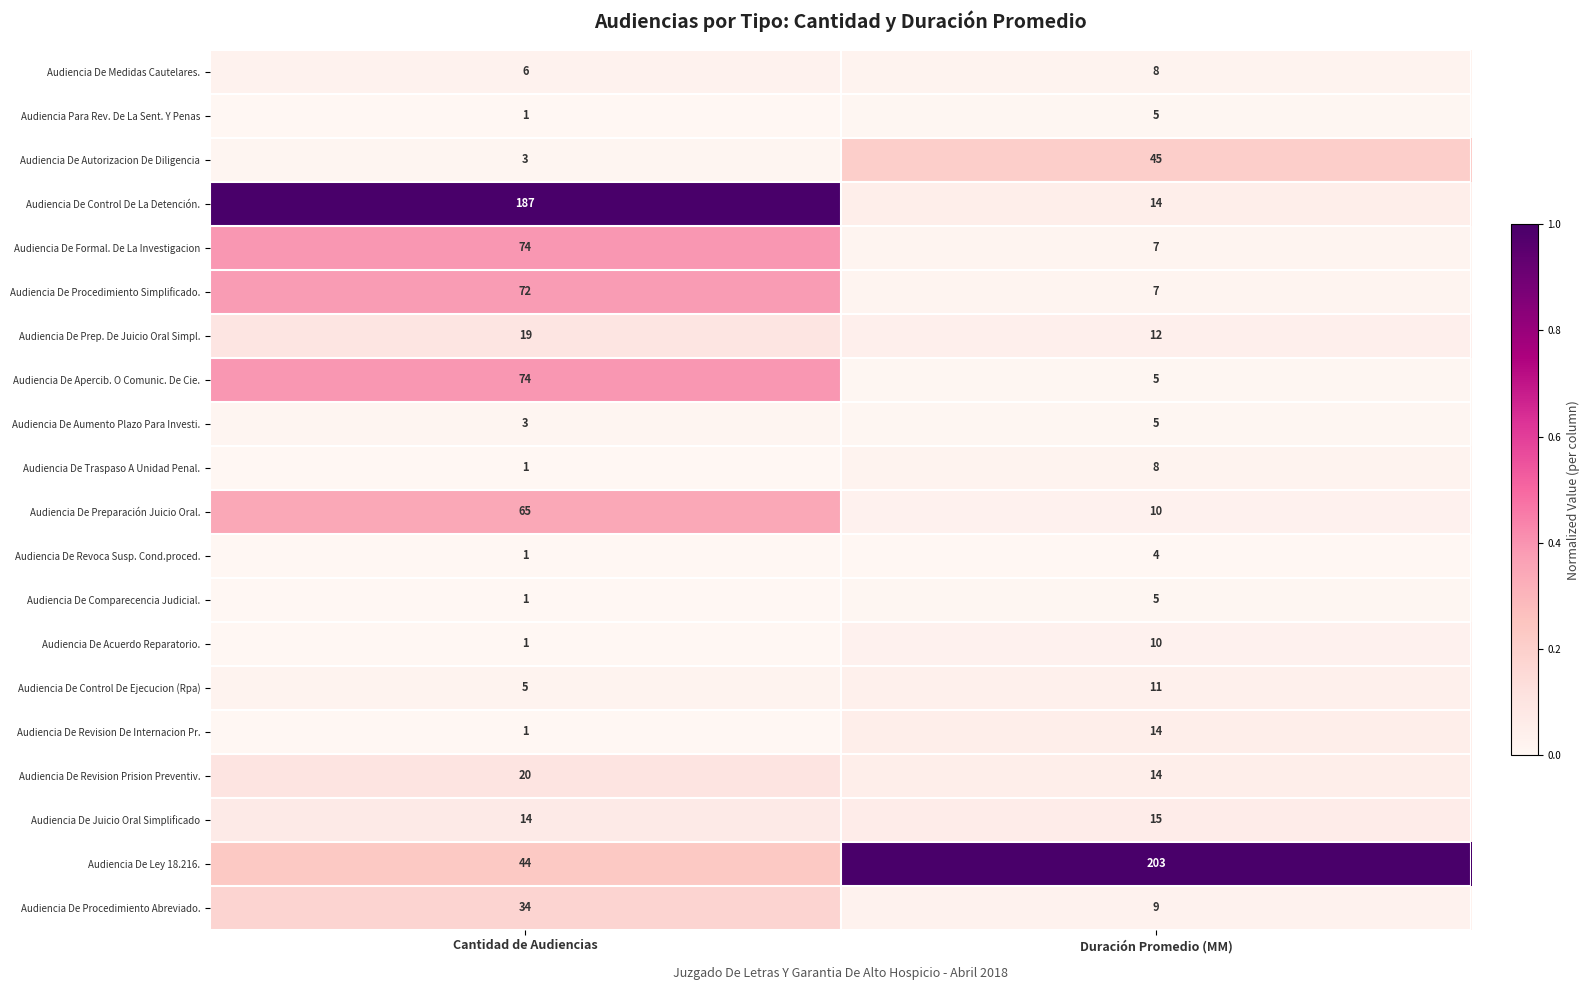

What is the sum of the Audiencia De Comparecencia Judicial. values at Duración Promedio (MM) and Cantidad de Audiencias?

6